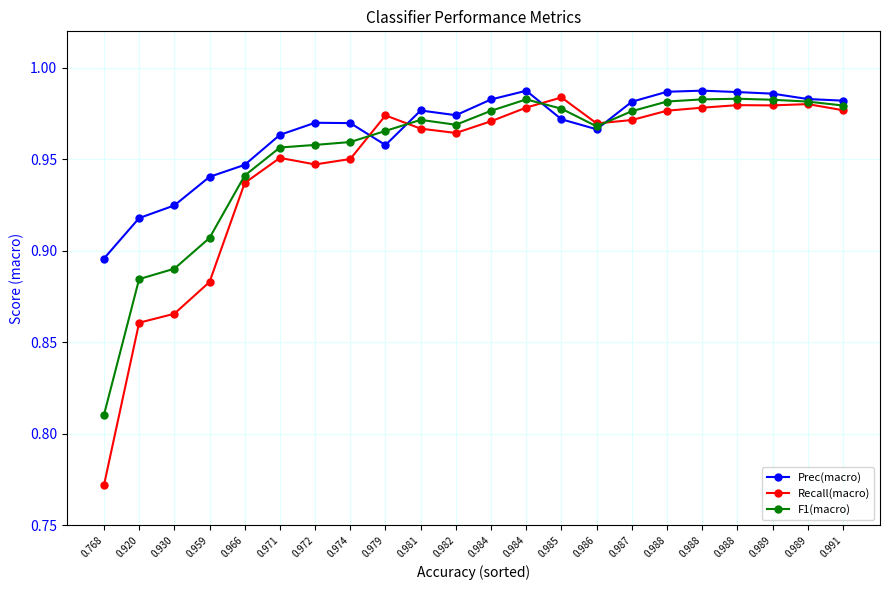

Which category has the lowest value in the Prec(macro) series?

0.768